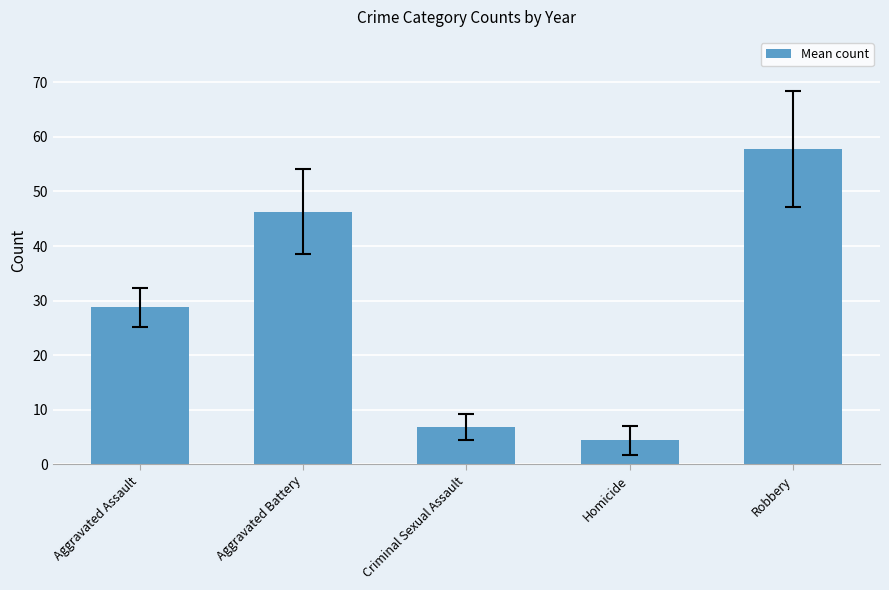

What is the ratio of the value at Aggravated Battery to the value at Aggravated Assault?

1.6